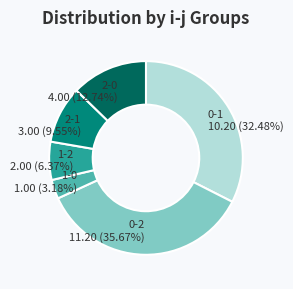

Is there a majority slice in this chart?

No